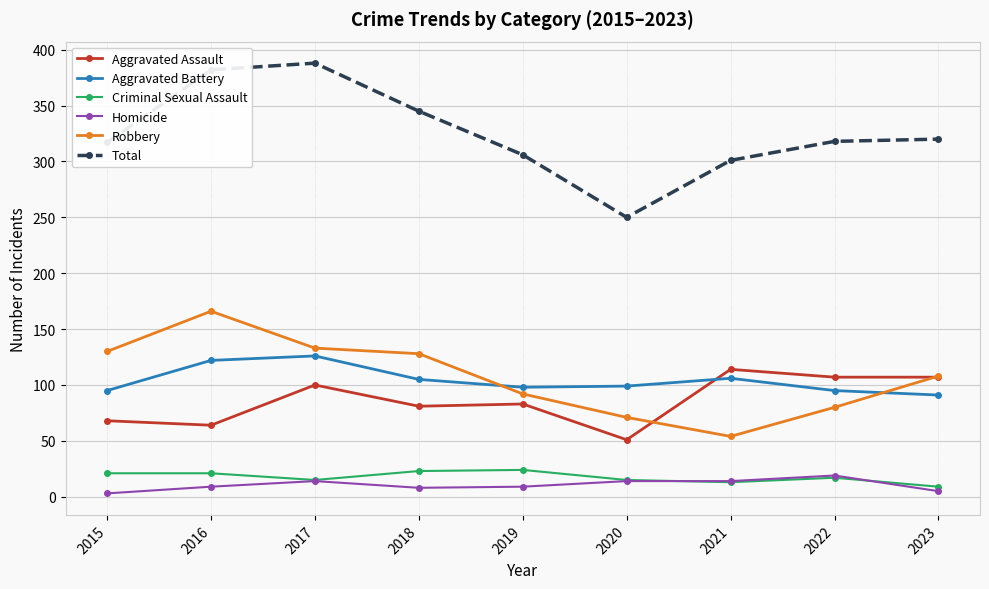

True or false: Aggravated Battery has a value of 52 at 2018.

False